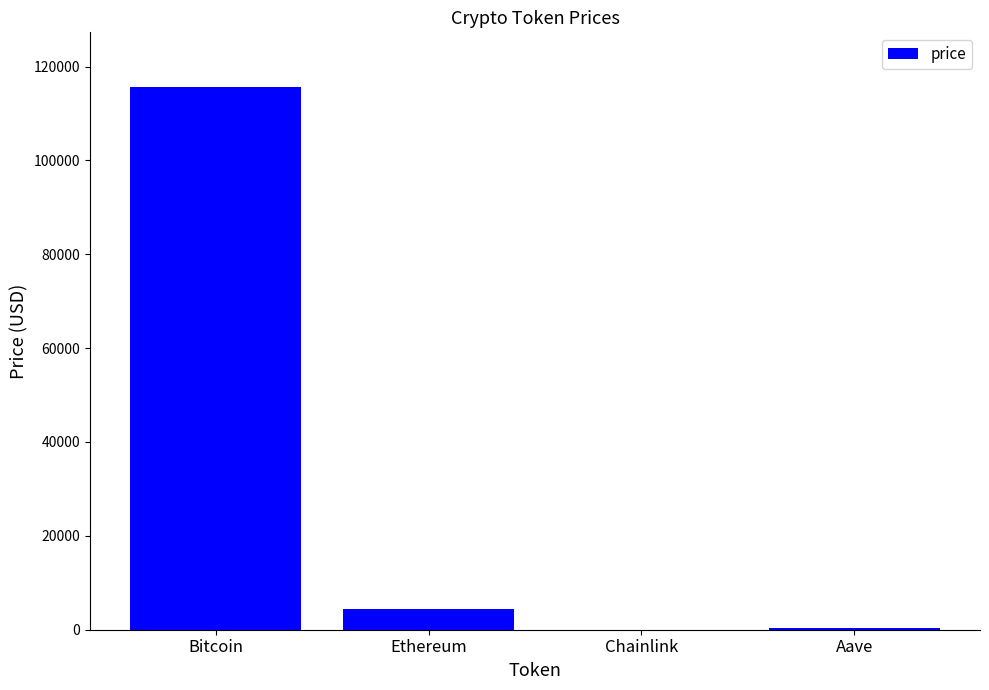

What is the sum of the values at Bitcoin and Ethereum?

120188.9